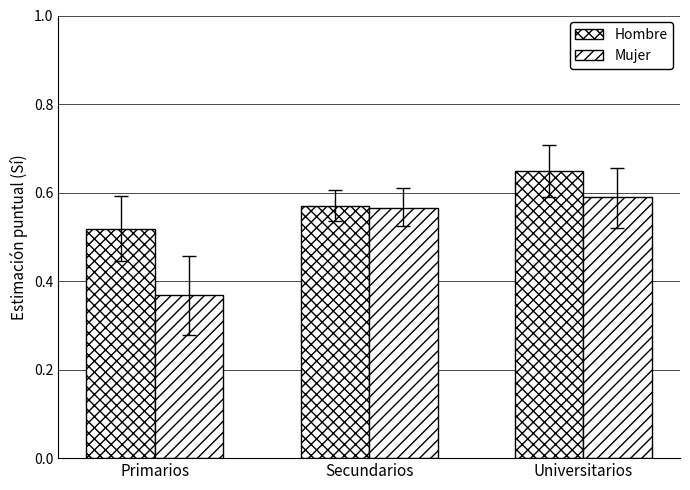

Rank the series by their maximum value, from highest to lowest.

Hombre, Mujer